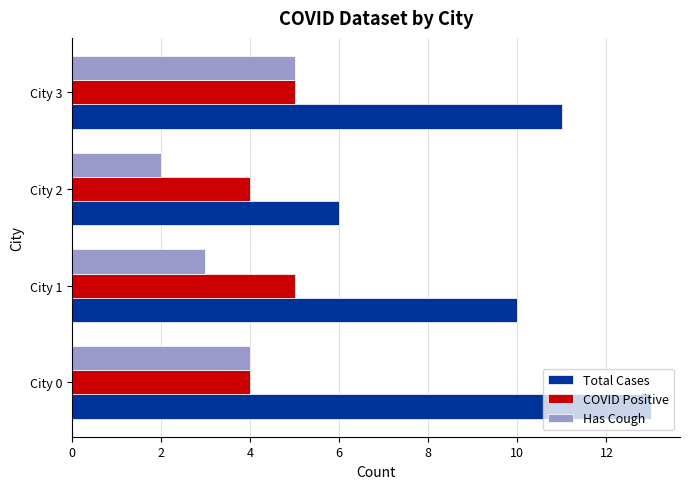

At City 2, list the series in order from smallest to largest.

Has Cough, COVID Positive, Total Cases